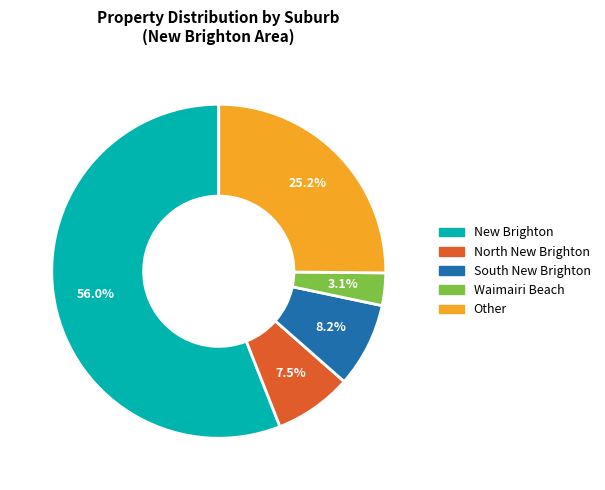

To the nearest percent, what is the difference between the South New Brighton and Other slice percentages?

17%